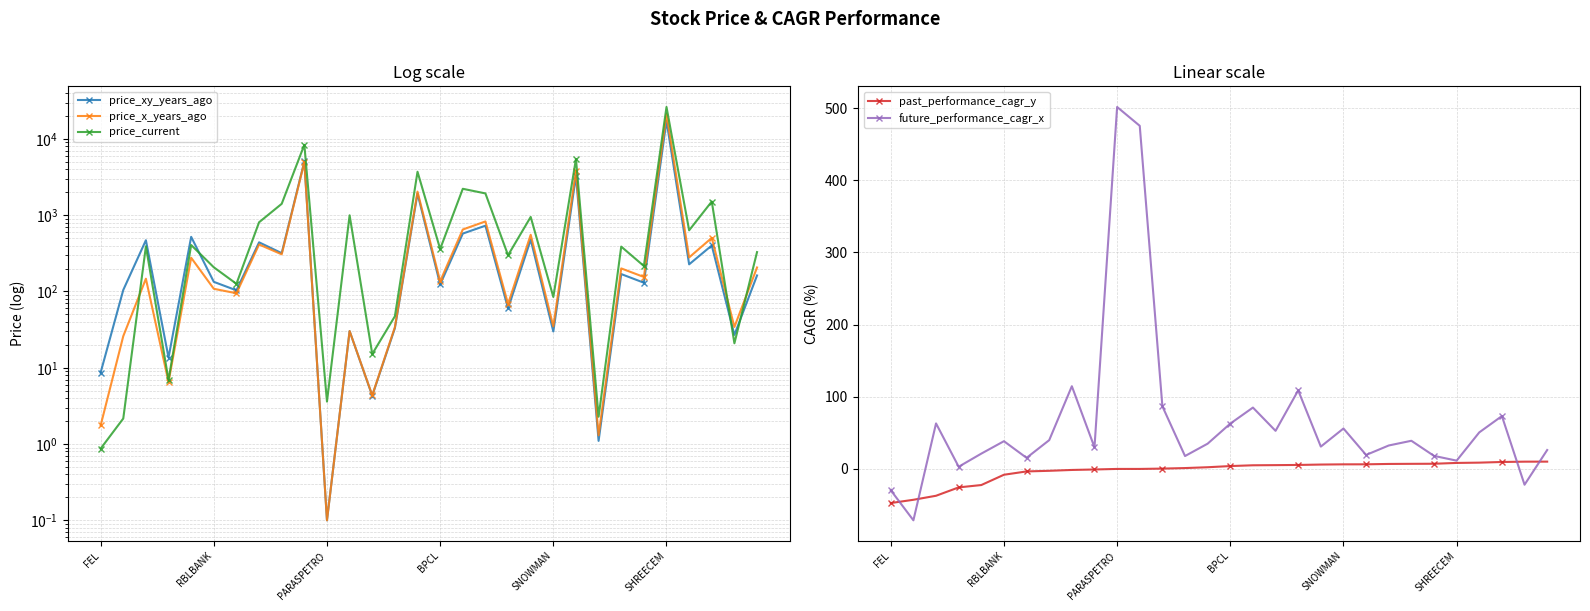

Reading left to right, what are all the values shown in this chart?

price_xy_years_ago: 8.7	104.5	469.5	13.6	520.0	133.7	103.5	441.0	317.9	5059.9	0.1	30.3	4.3	33.0	1922.8	123.4	574.0	728.3	60.0	477.7	29.9	3285.0	1.1	169.1	130.2	17272.9	226.8	400.8	26.9	162.1
price_x_years_ago: 1.8	25.9	147.0	6.5	276.6	108.4	94.8	412.9	306.7	4964.2	0.1	30.3	4.3	34.0	2037.5	136.1	649.1	827.9	68.6	553.5	34.8	3836.1	1.3	200.6	154.9	21084.9	279.5	504.3	34.2	206.3
price_current: 0.9	2.2	390.3	6.9	406.2	207.5	126.0	807.4	1409.7	8380.2	3.6	997.0	15.2	47.3	3711.4	360.2	2218.5	1929.6	298.6	948.2	84.7	5463.6	2.3	387.3	215.8	26200.9	633.5	1511.3	20.9	328.3
past_performance_cagr_y: -47.2	-42.8	-37.2	-25.6	-22.3	-8.1	-3.5	-2.6	-1.4	-0.8	0.0	0.0	0.5	1.2	2.4	4.0	5.0	5.3	5.5	6.1	6.4	6.4	6.9	7.1	7.2	8.3	8.7	9.6	10.1	10.1
future_performance_cagr_x: -29.5	-71.2	63.0	3.0	21.2	38.4	15.3	39.9	114.6	30.0	501.5	475.4	86.8	17.9	35.0	62.8	85.0	52.8	108.8	30.9	56.0	19.4	32.5	39.0	18.1	11.5	50.6	73.2	-21.9	26.2